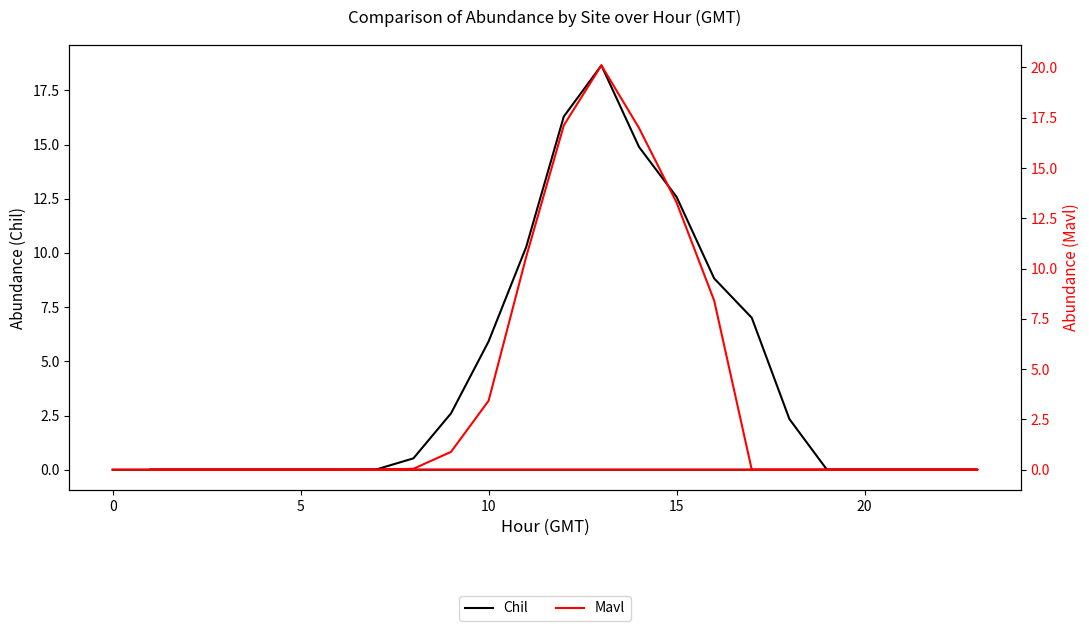

True or false: Chil has more than 0 interior local peaks.

True